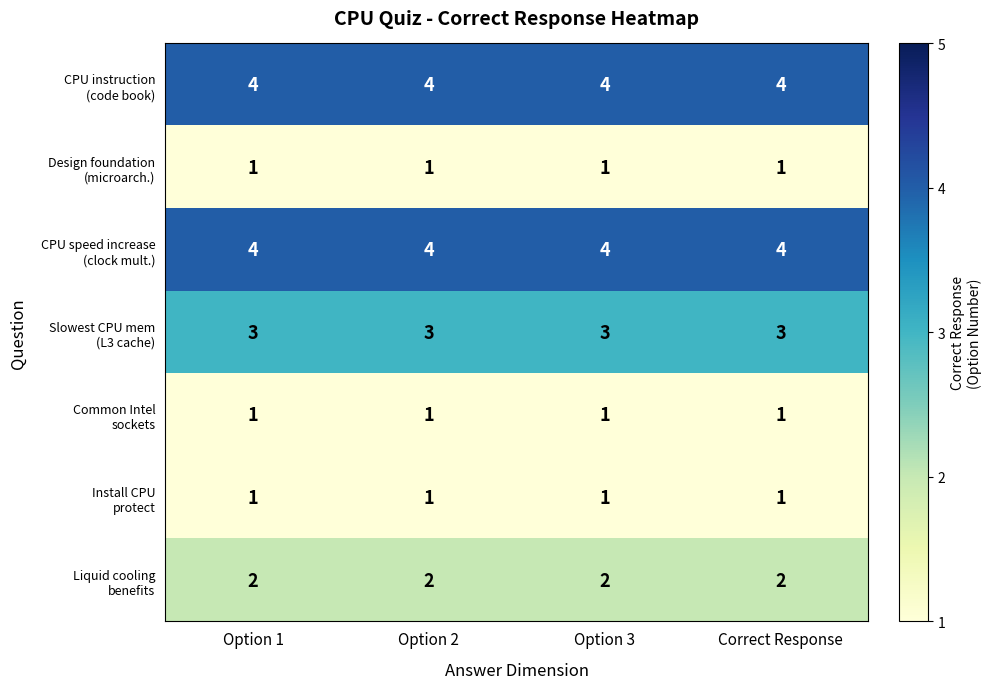

What is the difference between the highest and lowest values at Option 1?

3